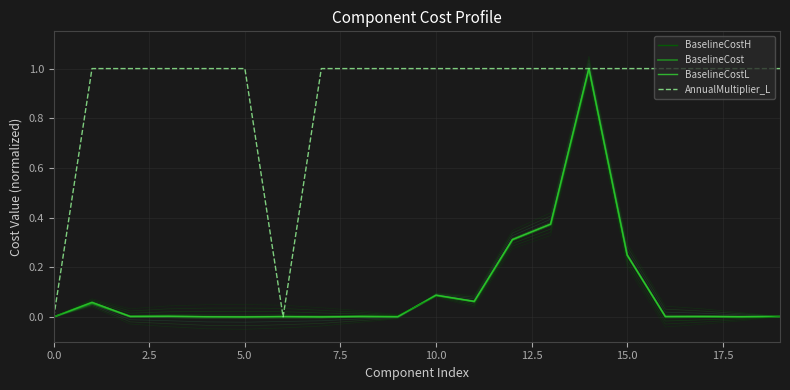

True or false: BaselineCostL has a value of 0.0 at 9.

True